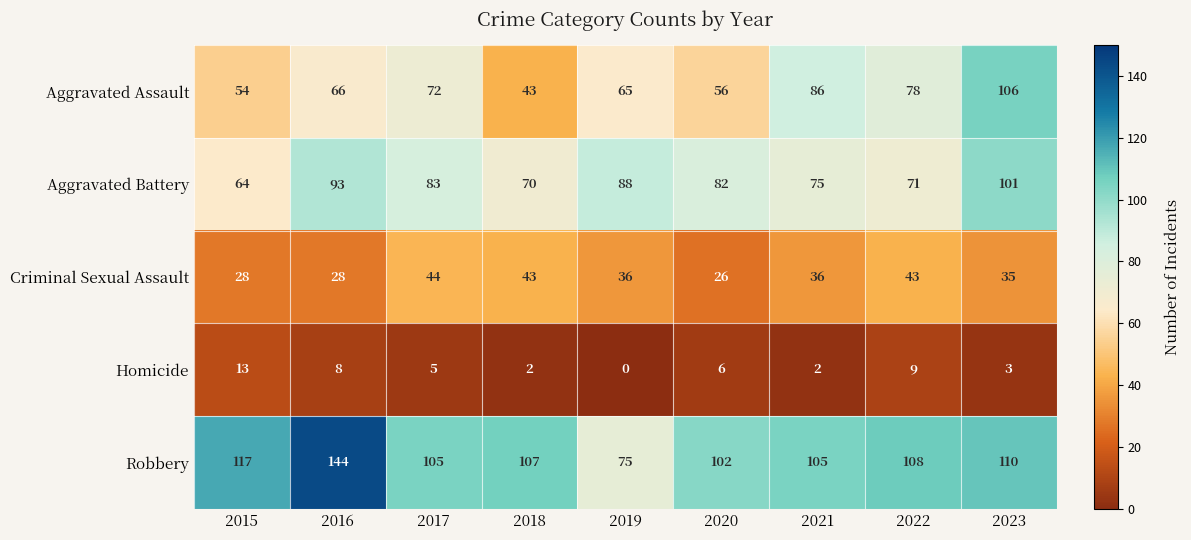

What is the difference between the second highest and minimum values in the Homicide series?

9